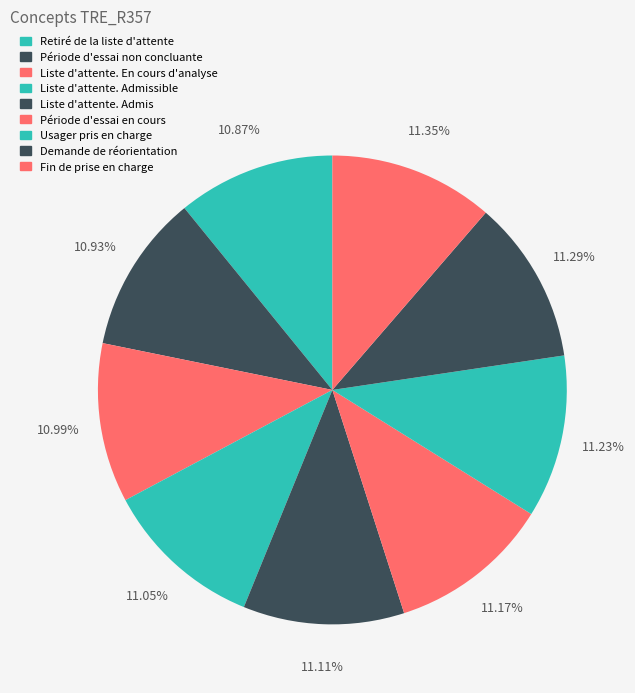

Is there a majority slice in this chart?

No